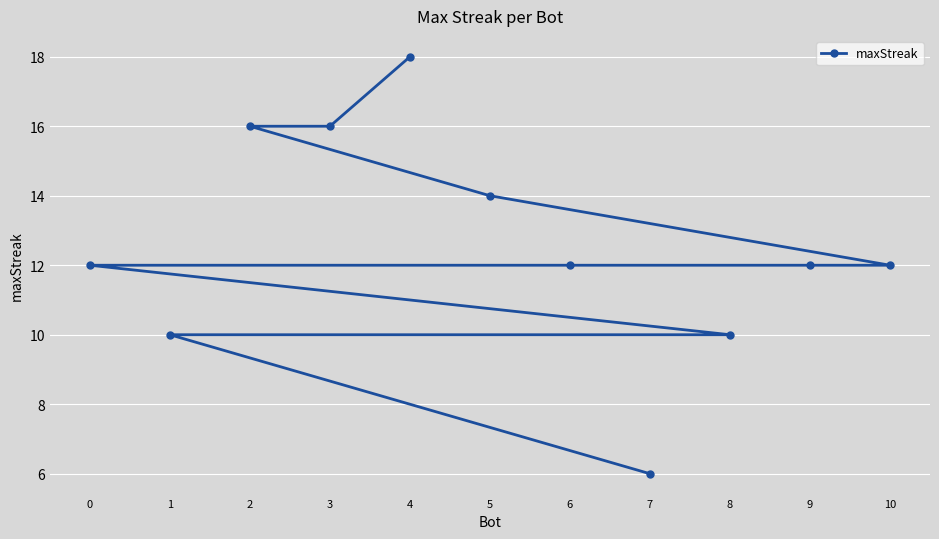

What value does the data have at 5?

14